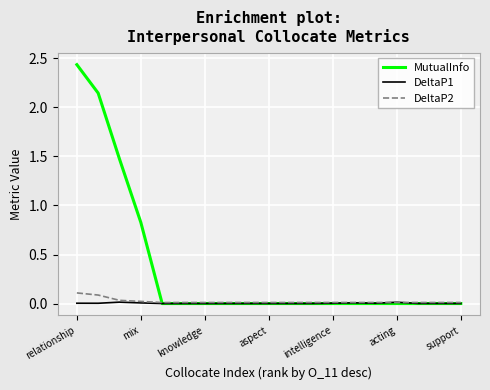

Which series has the widest spread of values?

MutualInfo